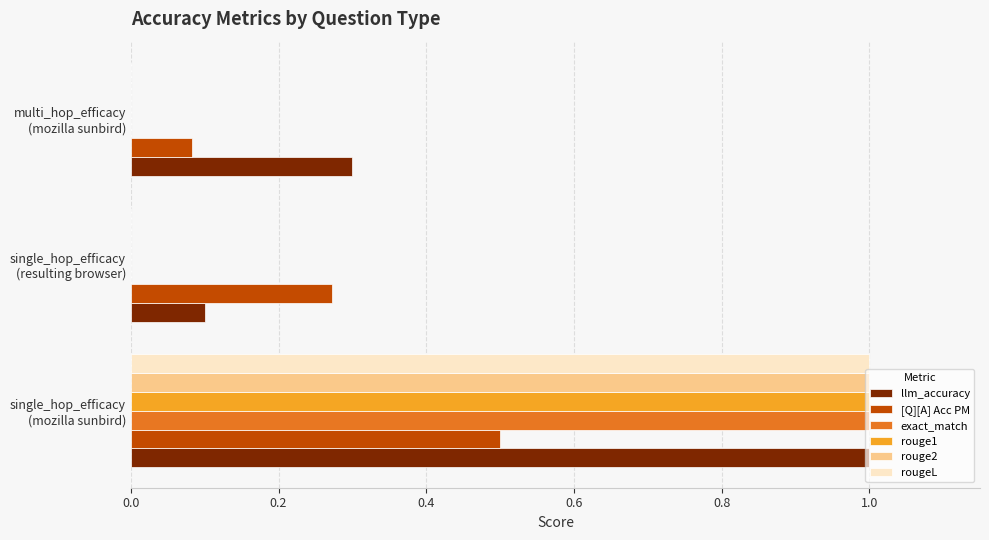

Which series has the largest total across all categories?

llm_accuracy